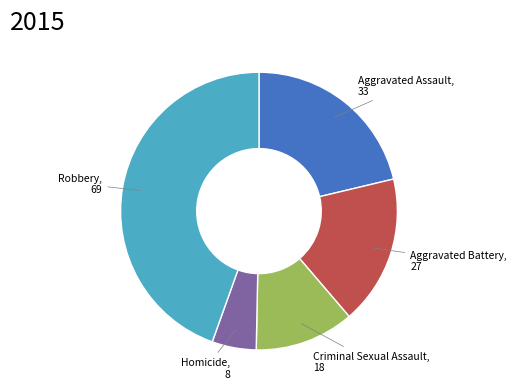

Does Aggravated Assault account for over 50% of the chart?

No